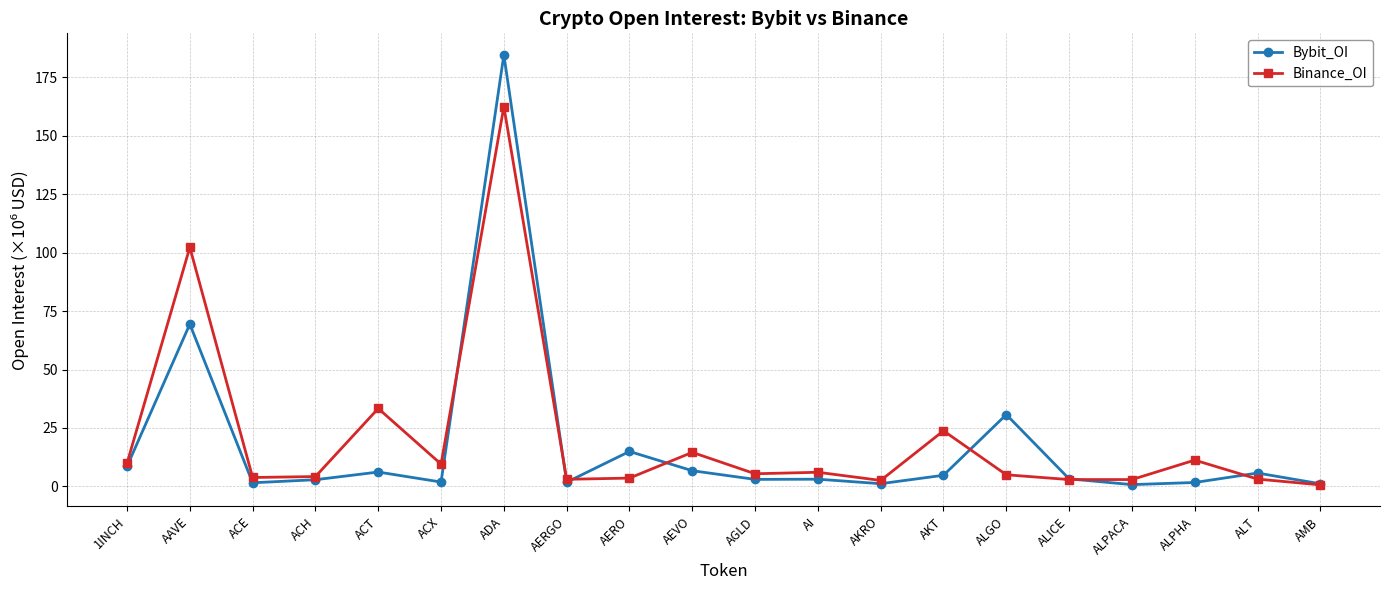

What is the maximum value shown in the chart?

184.7